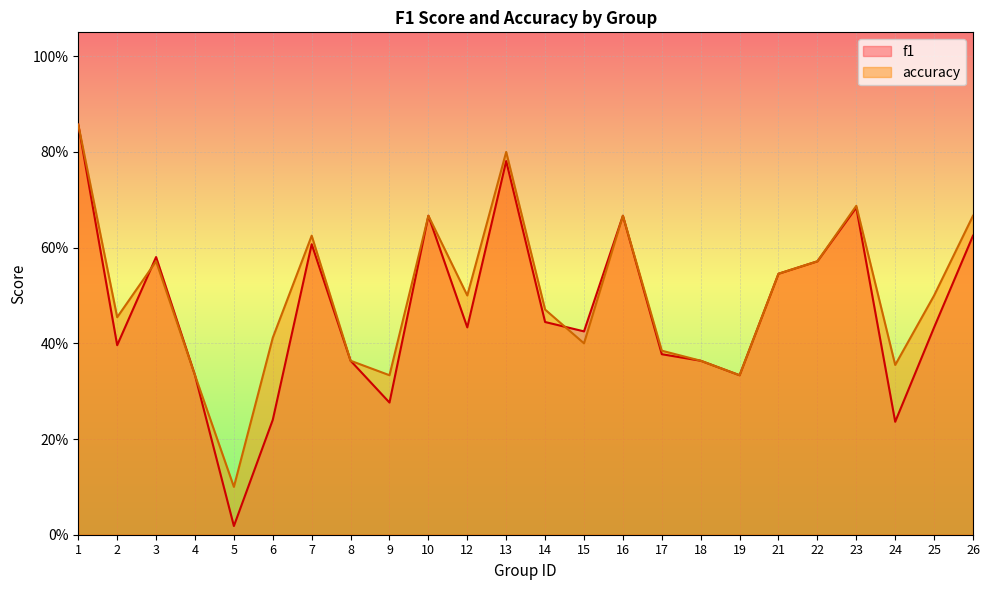

Reading right to left, list all the values displayed in this chart.

f1: 0.6	0.4	0.2	0.7	0.6	0.5	0.3	0.4	0.4	0.7	0.4	0.4	0.8	0.4	0.7	0.3	0.4	0.6	0.2	0.0	0.3	0.6	0.4	0.9
accuracy: 0.7	0.5	0.4	0.7	0.6	0.5	0.3	0.4	0.4	0.7	0.4	0.5	0.8	0.5	0.7	0.3	0.4	0.6	0.4	0.1	0.3	0.6	0.5	0.9